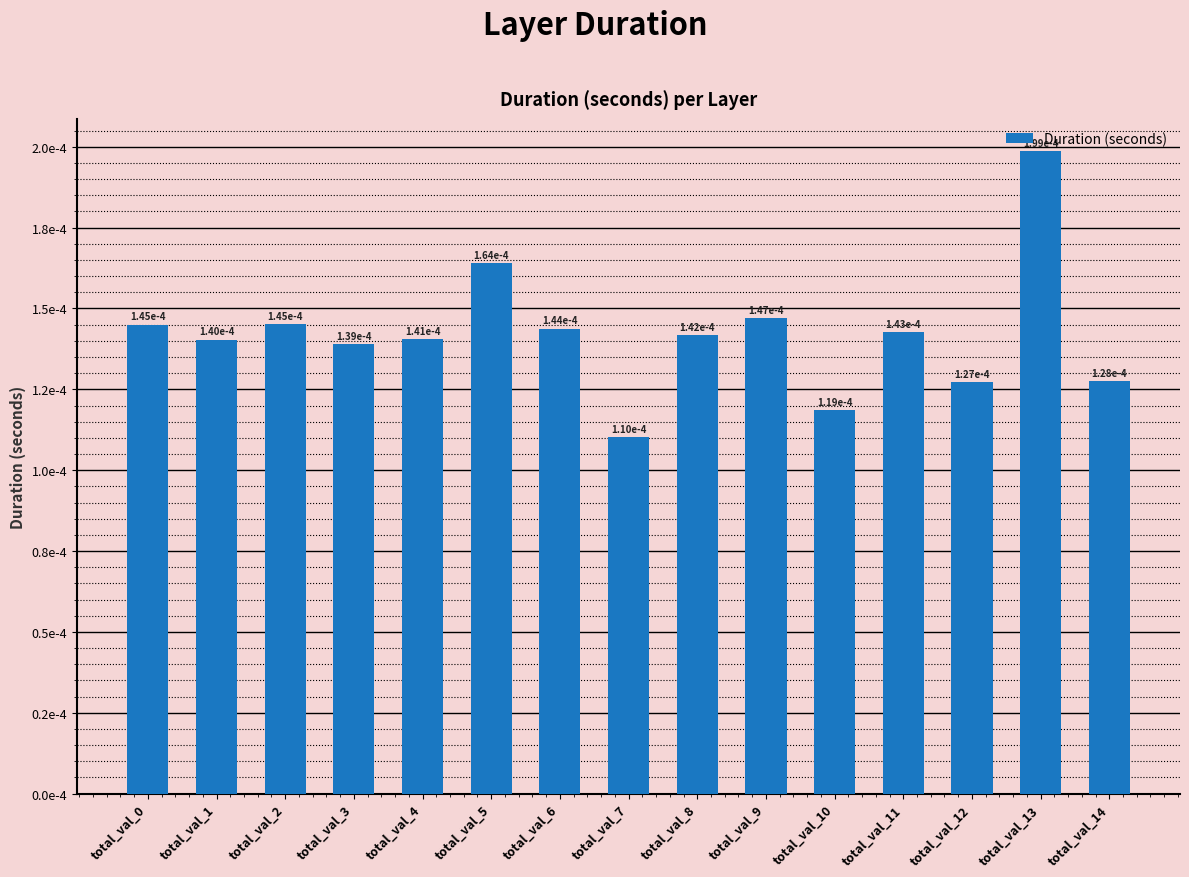

How many values are between 0 and 1?

15